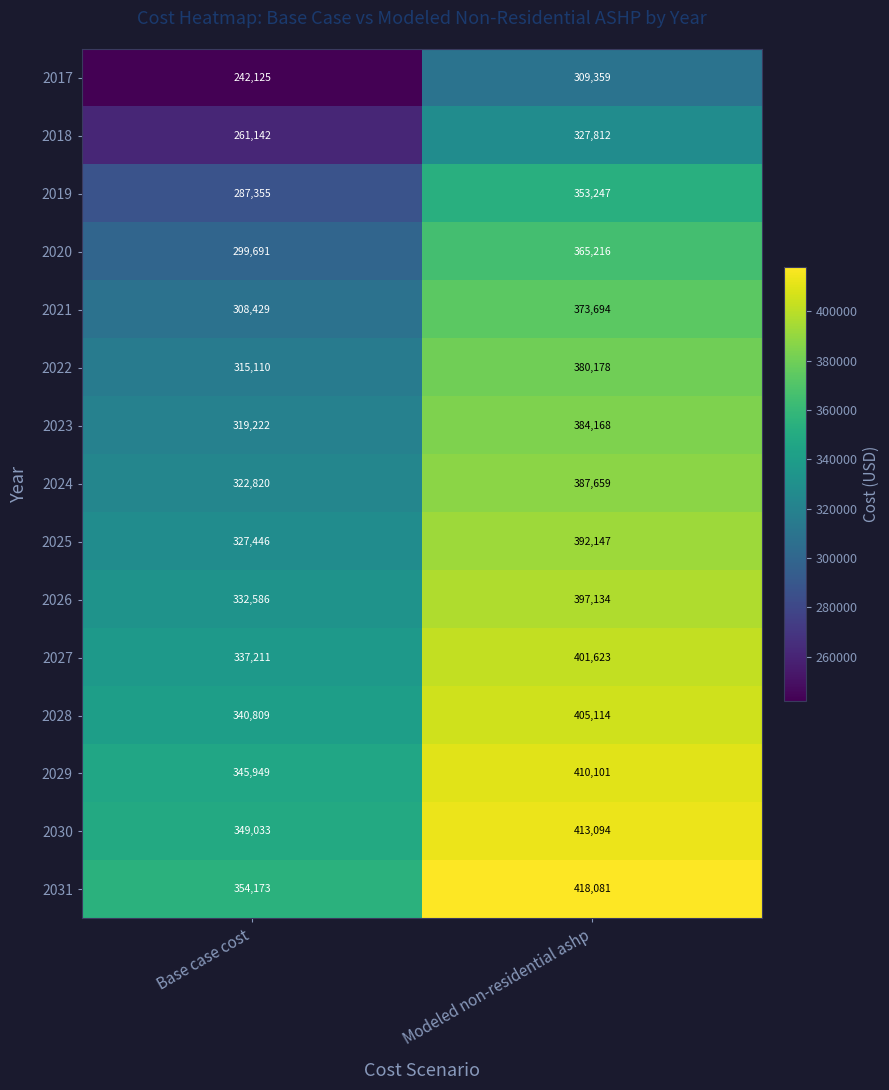

Is it true that 2017 equals 182988 at Modeled non-residential ashp?

False